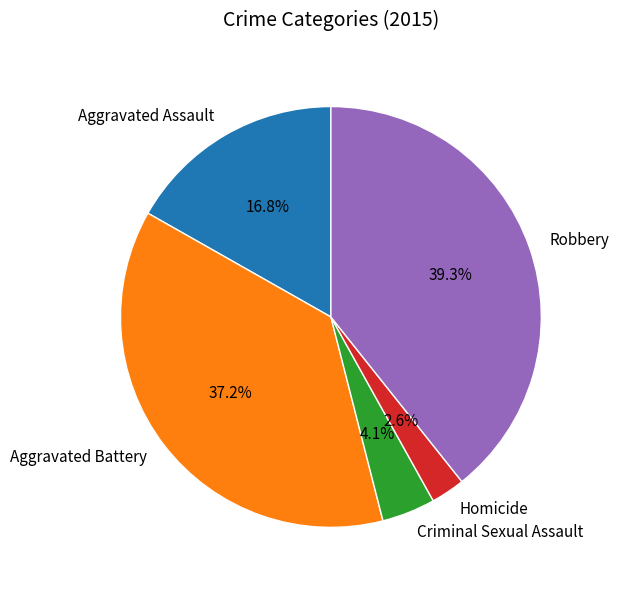

How many slices are in this pie chart?

5